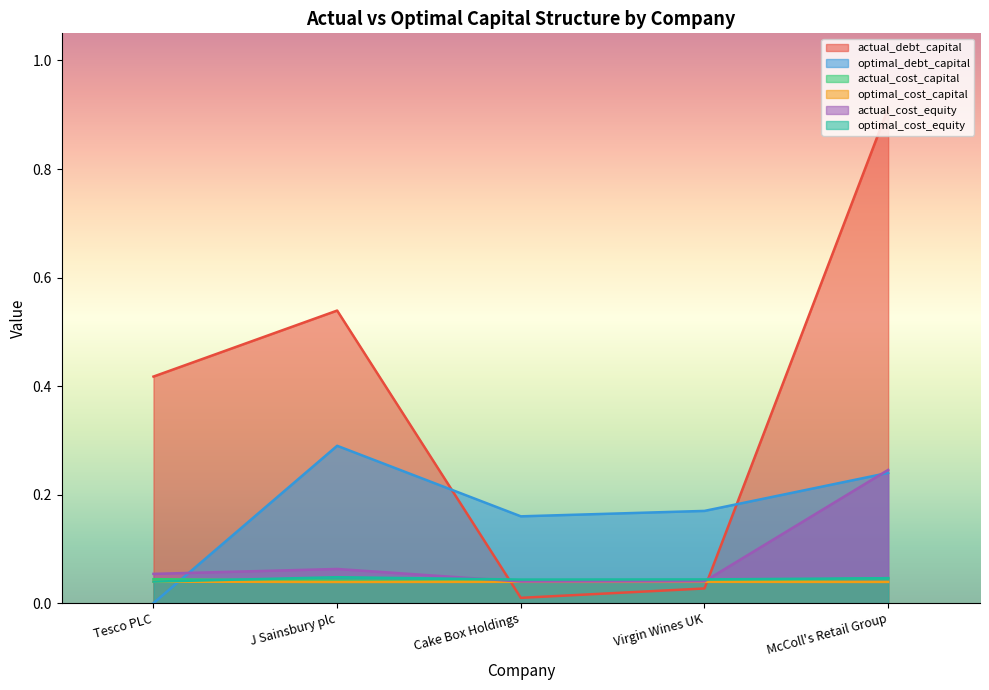

At how many categories does at least one series exceed 0?

5